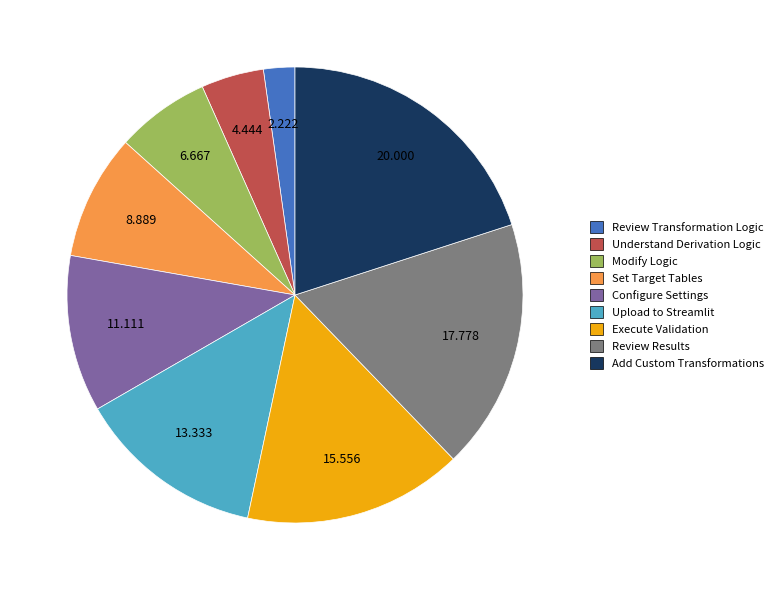

True or false: Execute Validation accounts for 16% of the total.

True